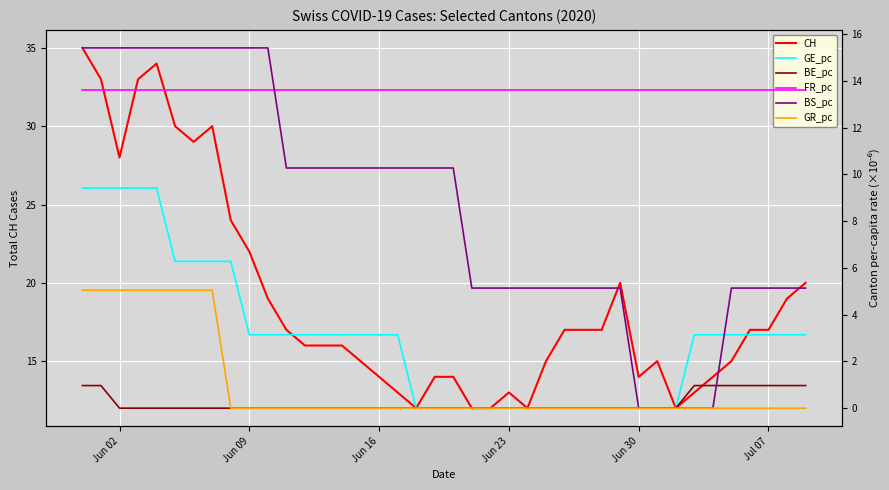

How many lines are shown in the chart?

6